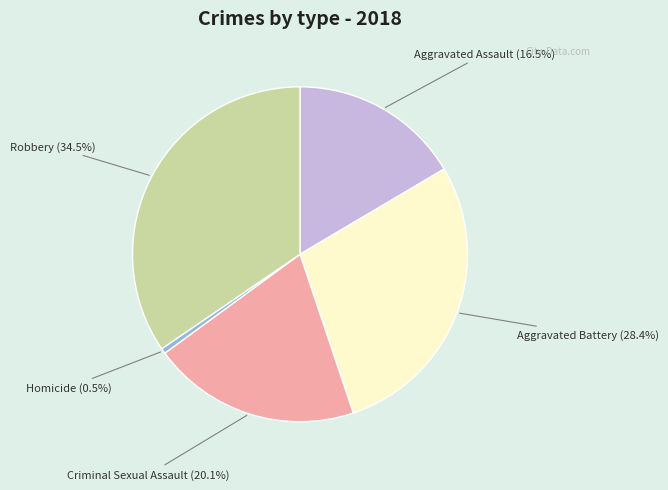

Is there any slice that represents more than half of the pie?

No